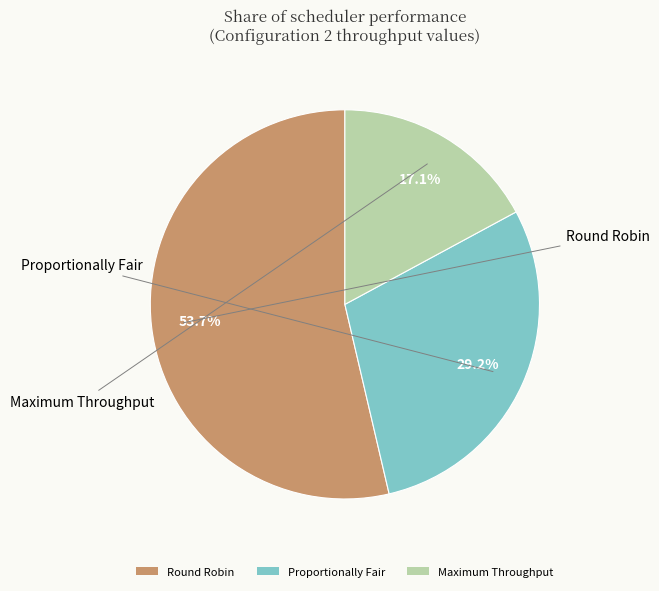

What percentage is the Maximum Throughput slice, to the nearest percent?

17%